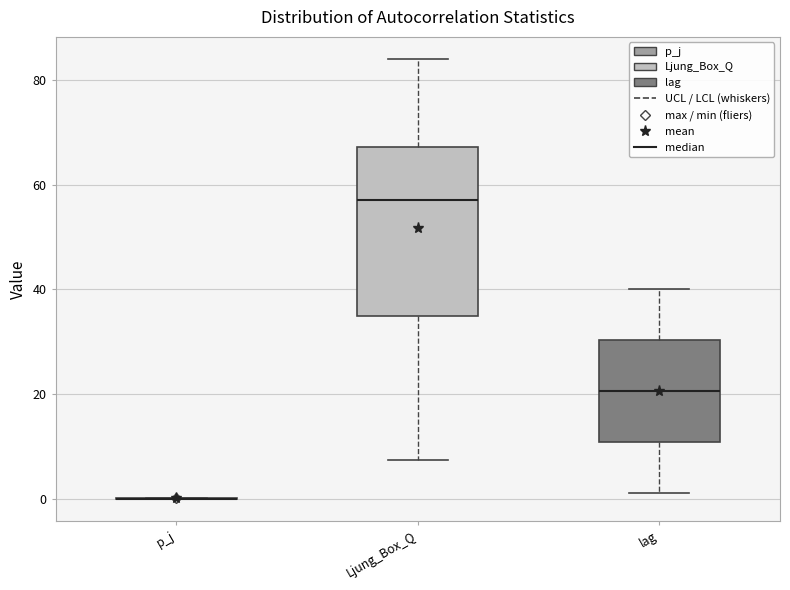

Where does the lower whisker of the box for lag end on the y-axis? The values are not printed on the chart, so give them approximately, as read against the axis.

2